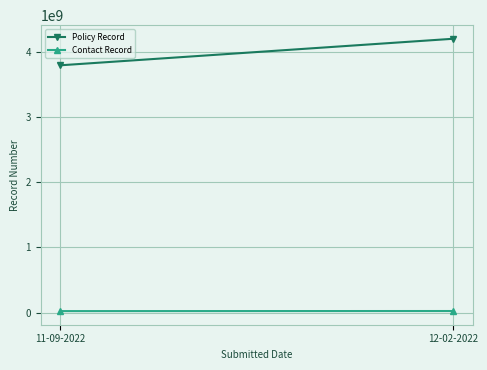

Which series has the largest range (max minus min)?

Policy Record